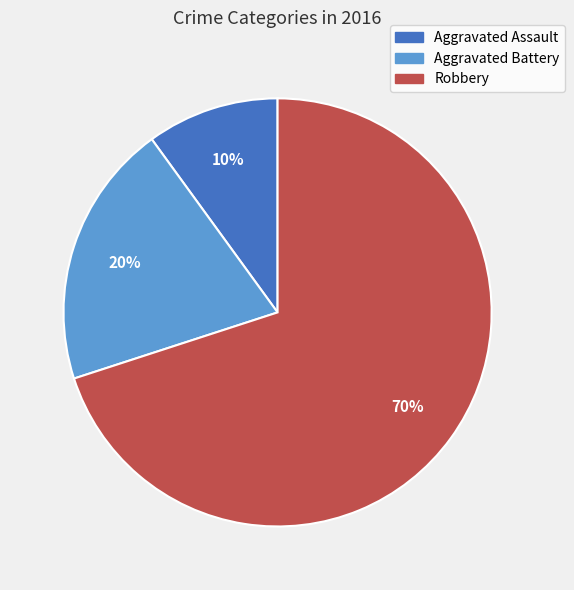

Count the number of slices in the pie.

3